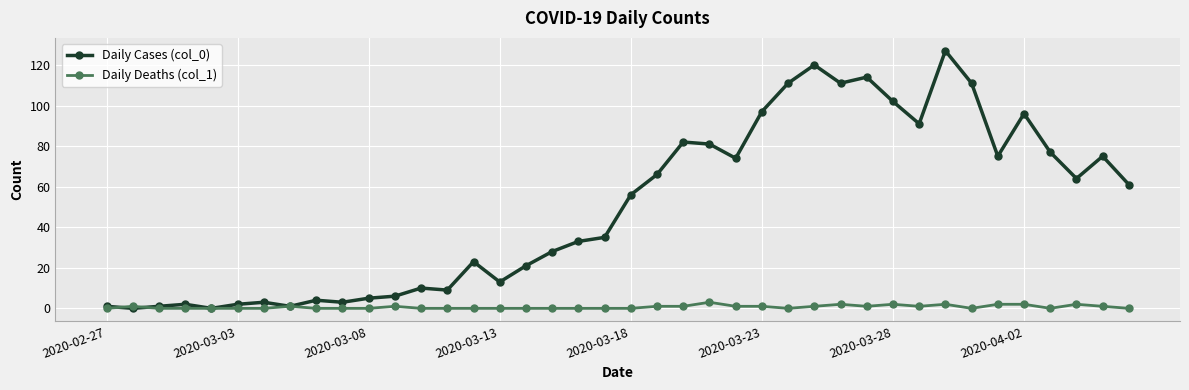

At how many categories does at least one series exceed 85?

10